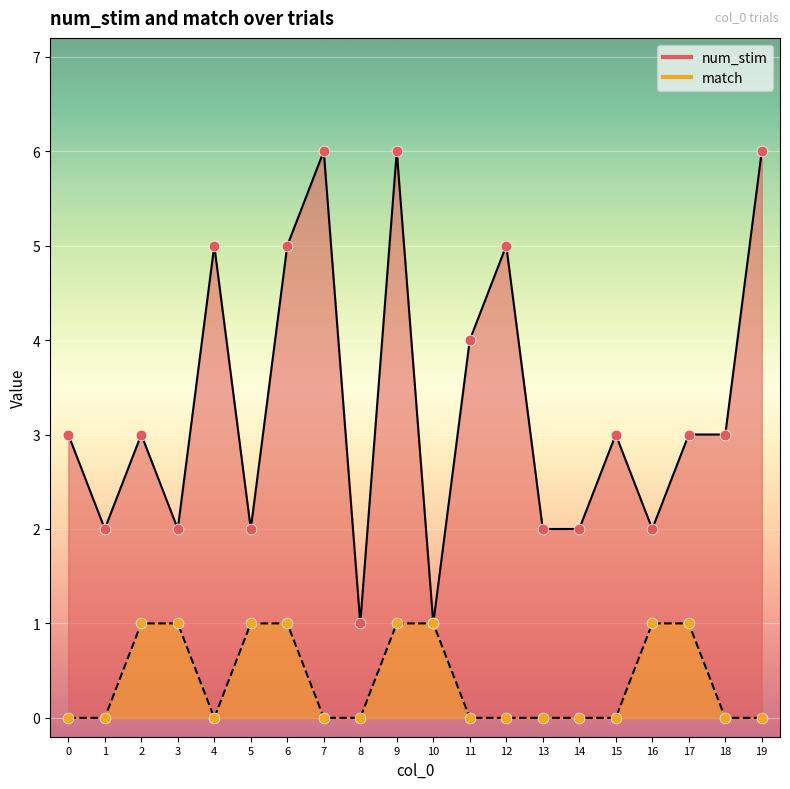

Is the value of match at 1 greater than the value of num_stim at 17?

No